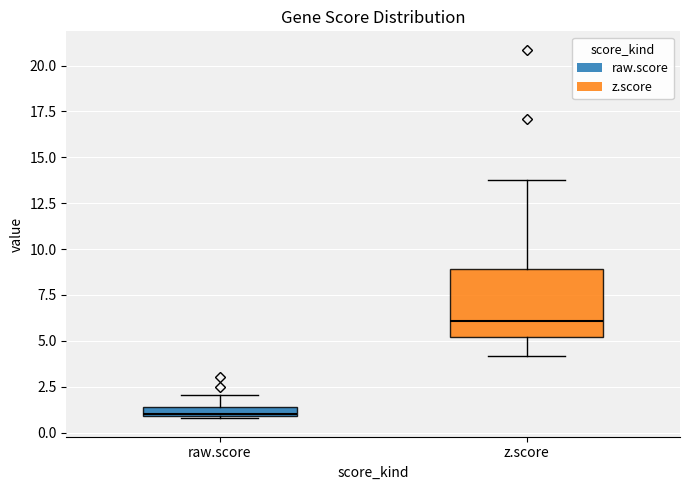

Where does the upper whisker of the box for raw.score end on the y-axis? The values are not printed on the chart, so give them approximately, as read against the axis.

2.0